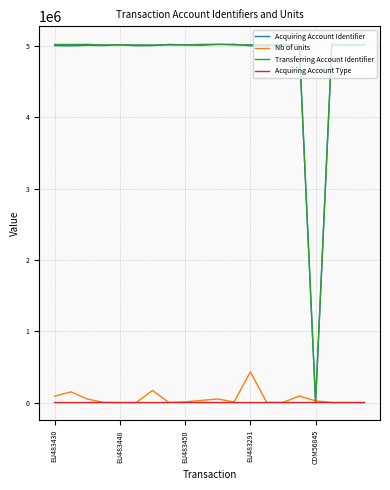

What is the maximum value for Acquiring Account Identifier?

5026051